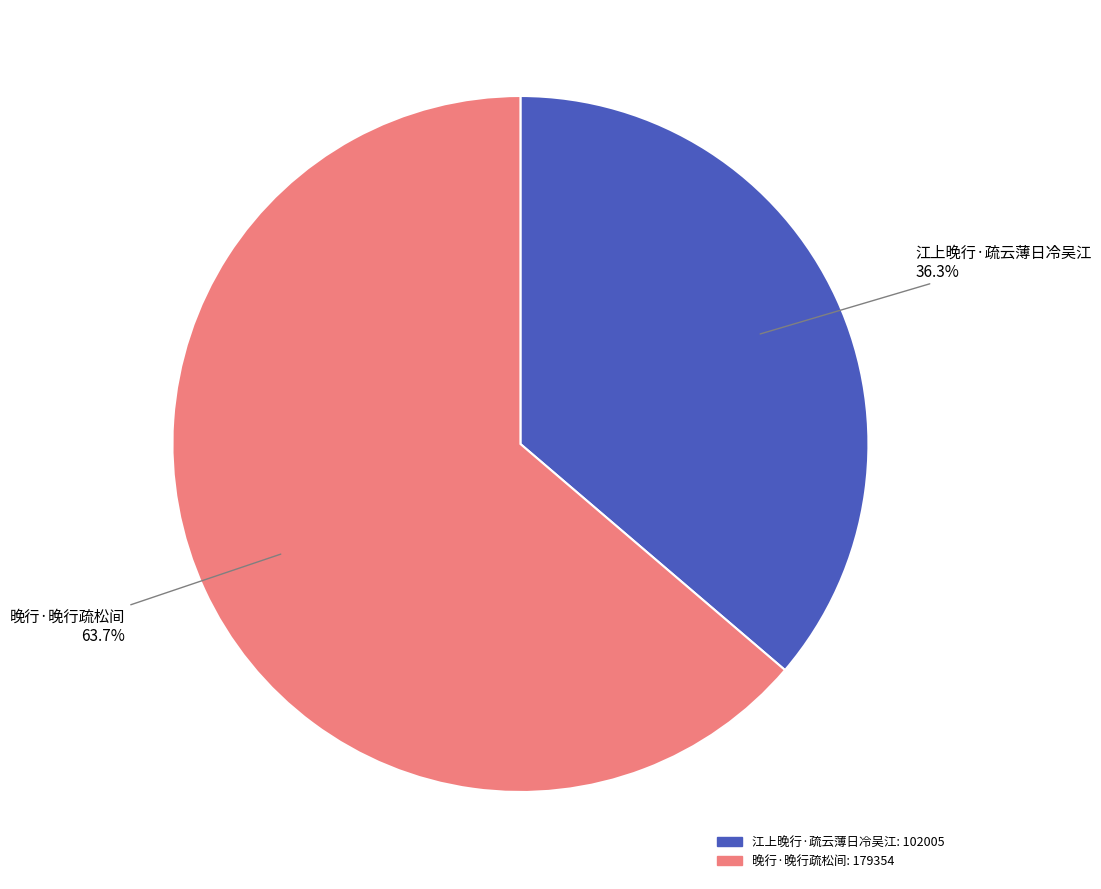

Which category has the smallest portion of the pie?

江上晚行·疏云薄日冷吴江